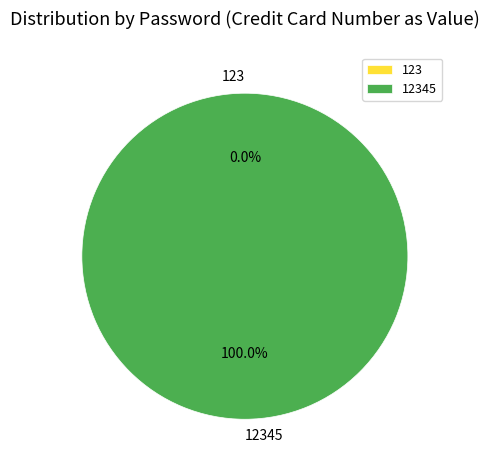

What is the smallest slice in the pie chart?

123